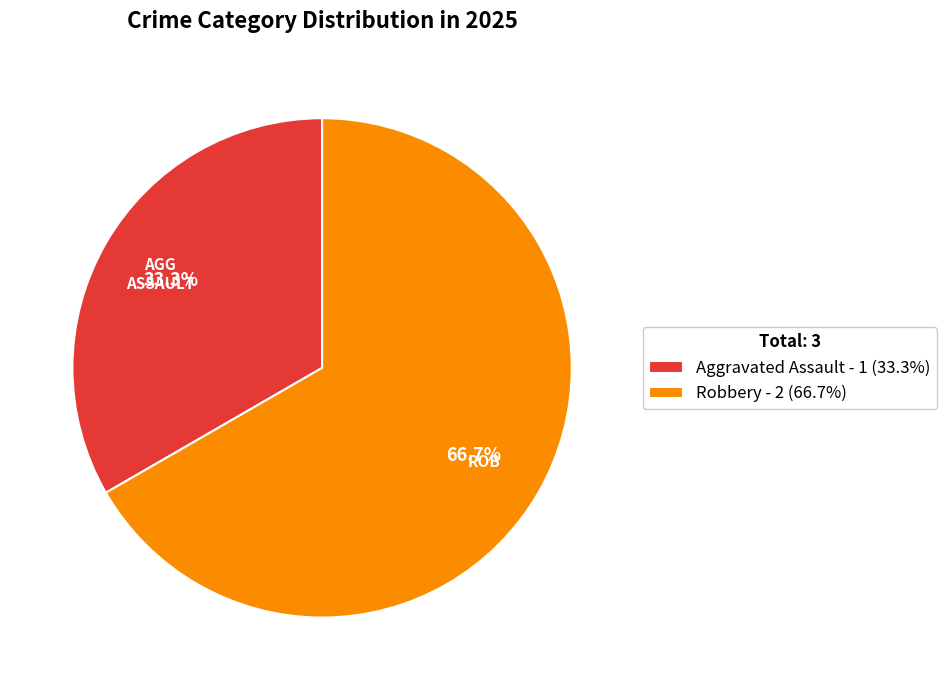

Rank the categories by value from lowest to highest.

Aggravated Assault - 1 (33.3%), Robbery - 2 (66.7%)